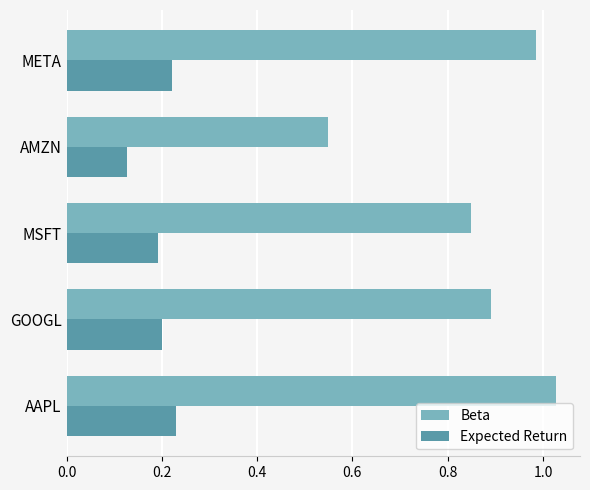

What is the difference between the highest and lowest values at GOOGL?

0.7